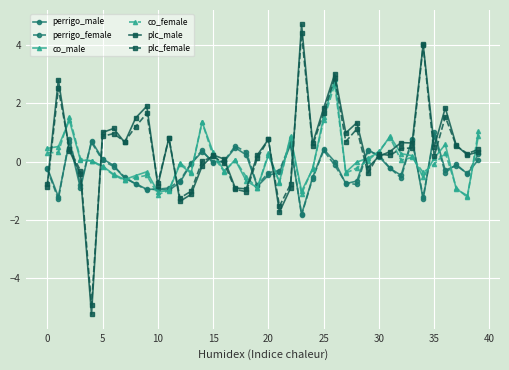

True or false: plc_female and perrigo_male intersect in this chart.

True